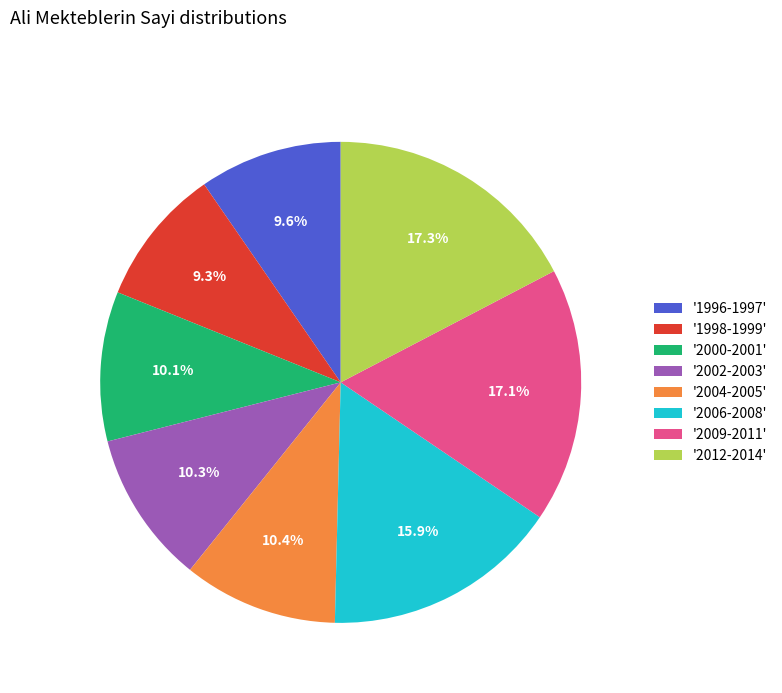

Is there a majority slice in this chart?

No